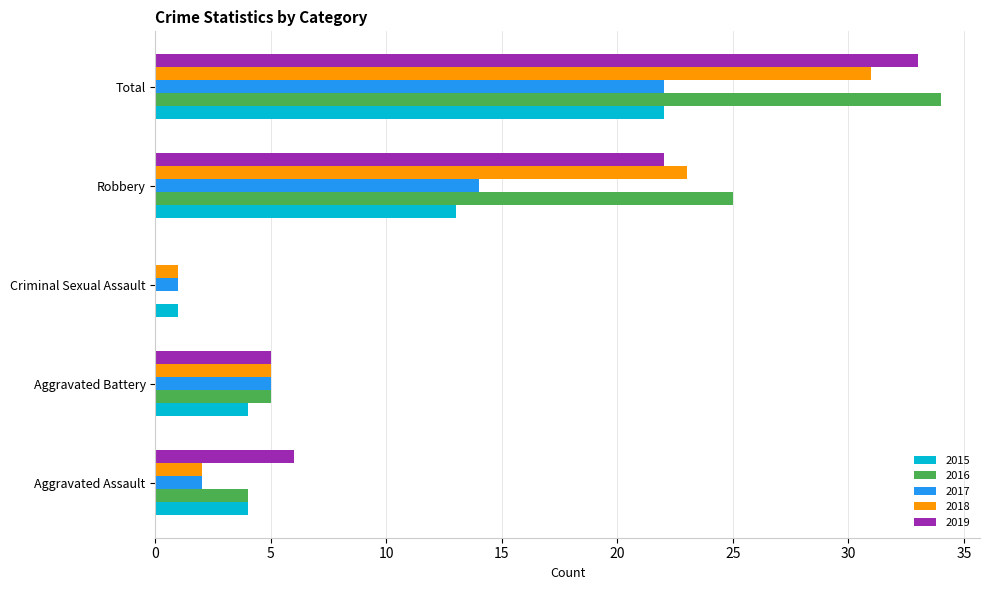

Is the value of 2019 at Criminal Sexual Assault greater than the value of 2018 at Aggravated Assault?

No